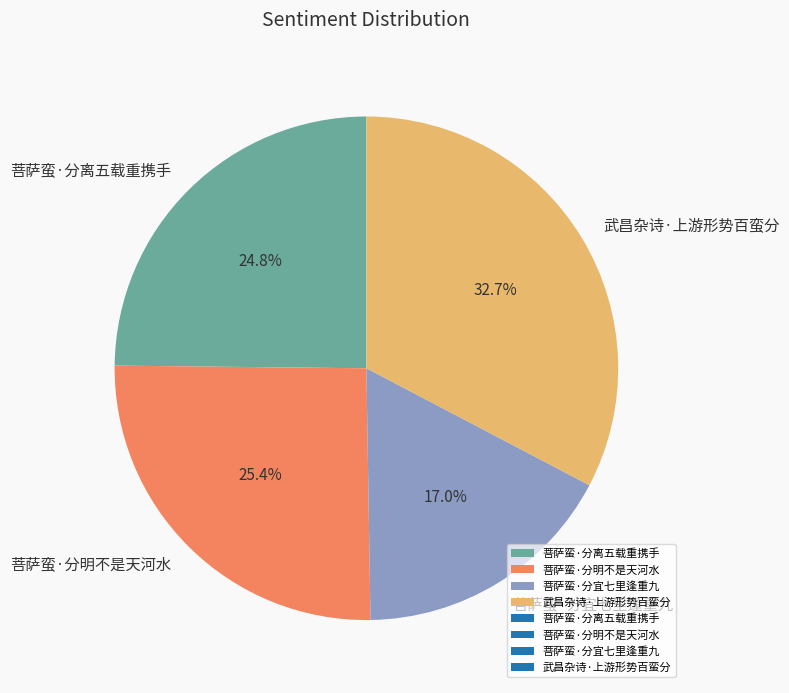

Combined, do 菩萨蛮·分离五载重携手 and 菩萨蛮·分宜七里逢重九 account for over 50%?

No